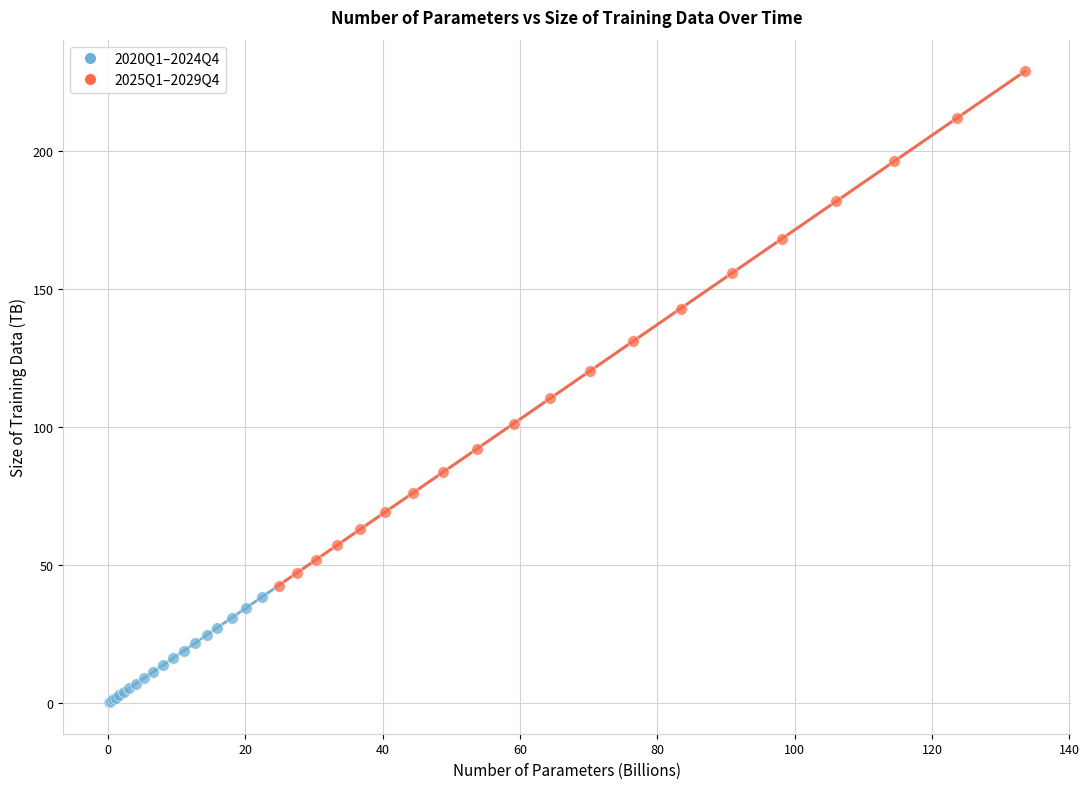

Which series contains the highest Y value?

2025Q1–2029Q4